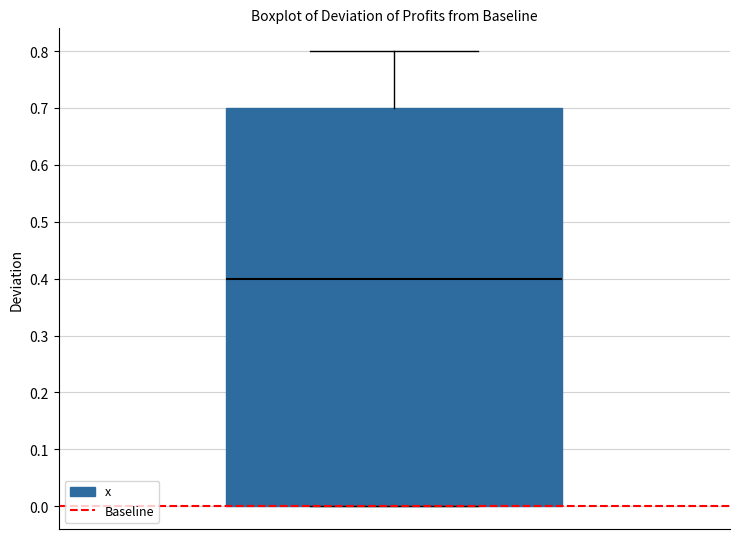

Where does the upper whisker of the box end on the y-axis? The values are not printed on the chart, so give them approximately, as read against the axis.

0.8